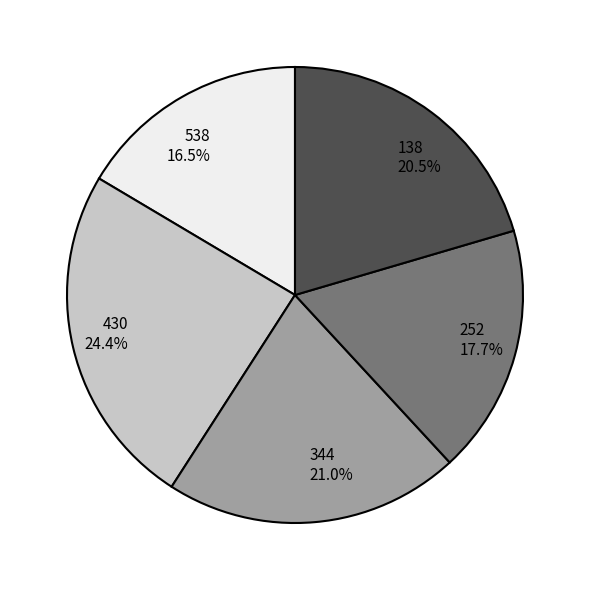

What percentage is NOT represented by 252?

82.3%